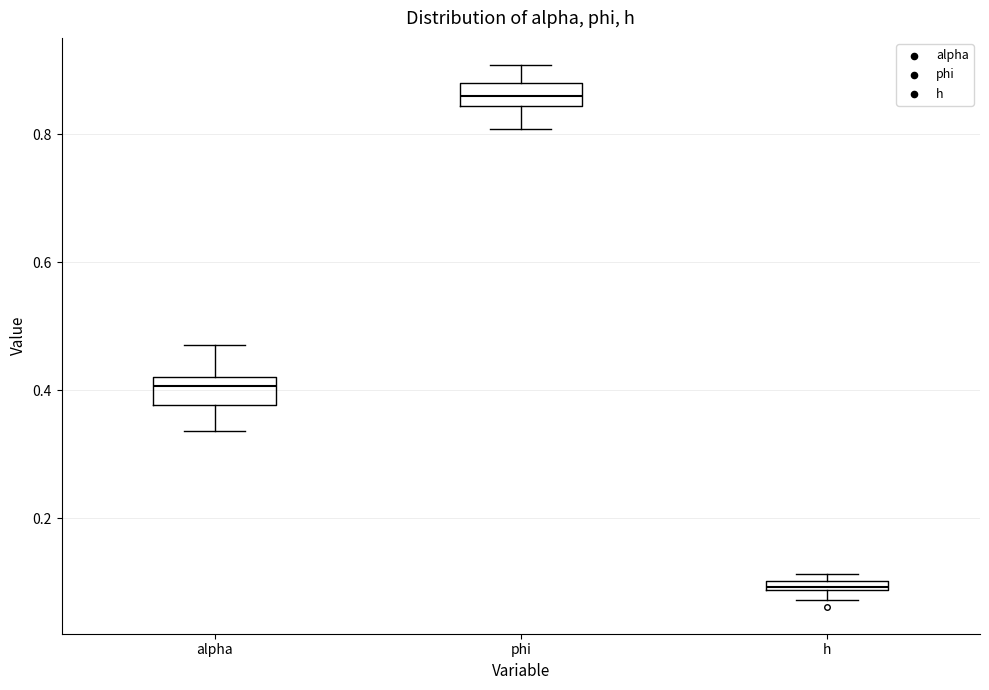

Where is the lower edge of the box for phi on the y-axis? The values are not printed on the chart, so give them approximately, as read against the axis.

0.84